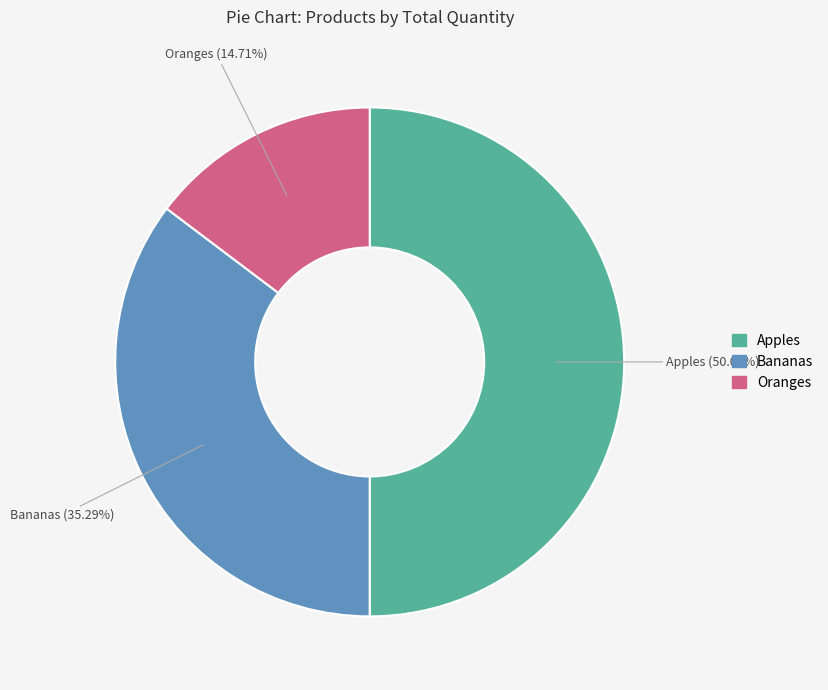

To the nearest percent, what is the average slice percentage?

33%